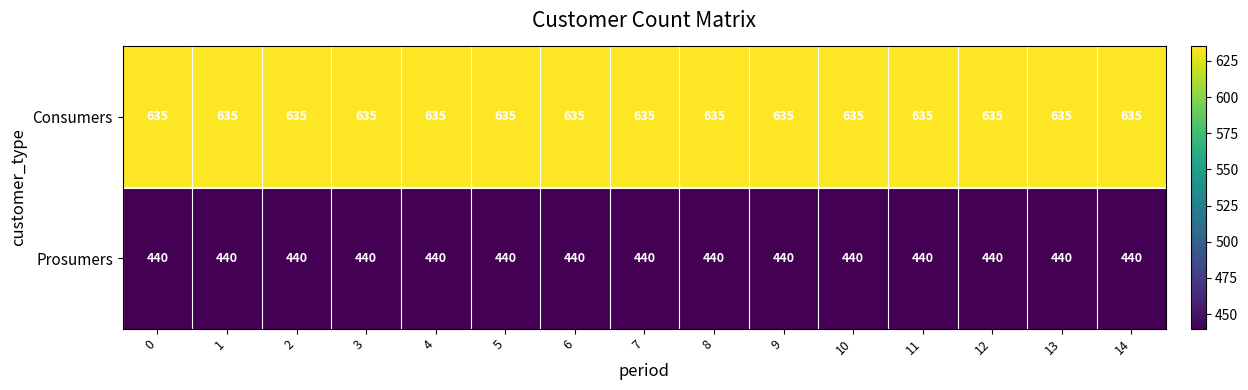

What is the sum of all Consumers values?

9525